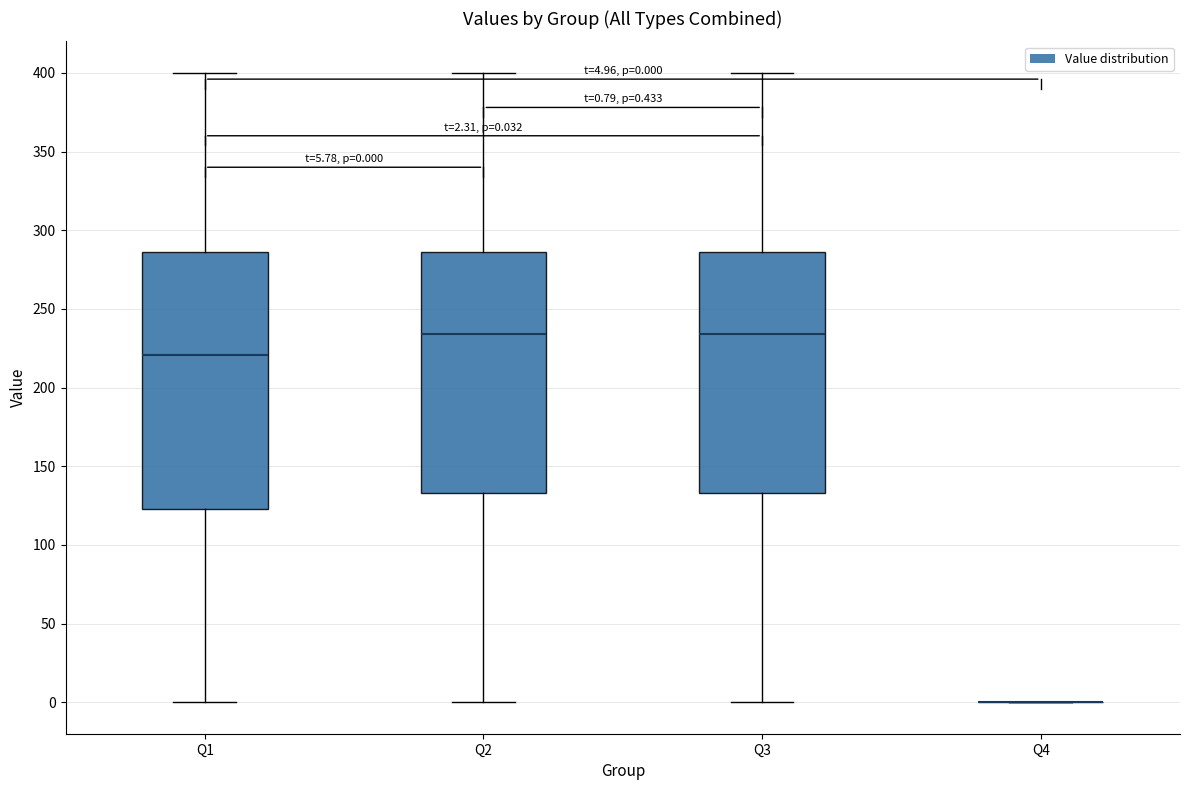

Which box is the tallest, from its lower edge to its upper edge?

Q1